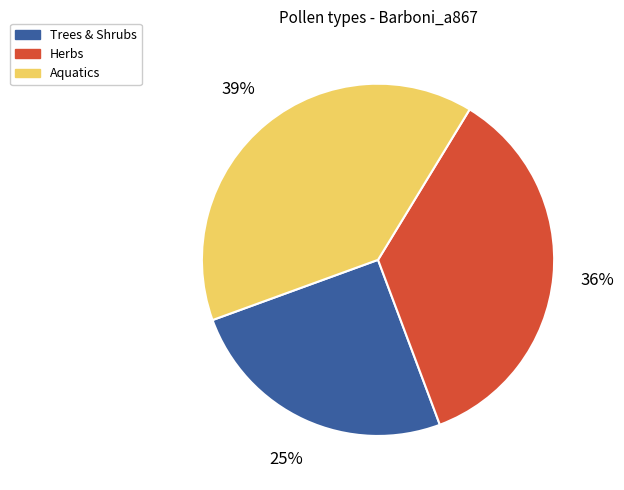

Is there any slice that represents more than half of the pie?

No